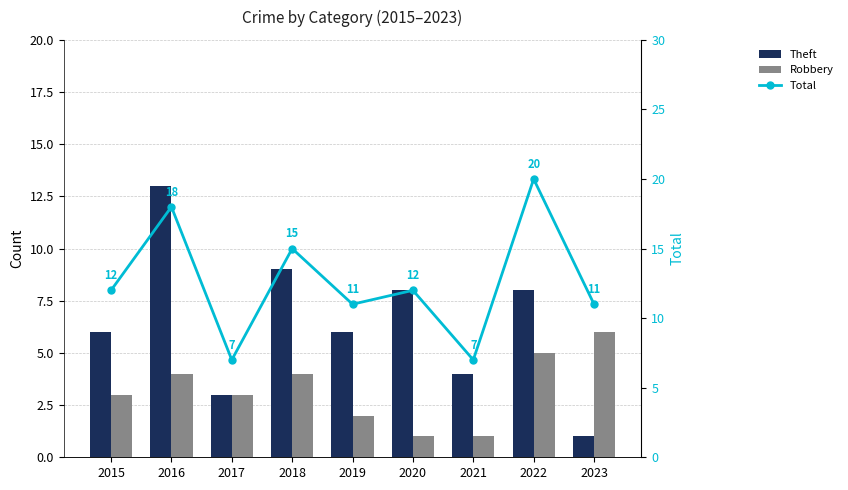

Reading left to right, what are all the values shown in this chart?

Theft: 2015=6	2016=13	2017=3	2018=9	2019=6	2020=8	2021=4	2022=8	2023=1
Robbery: 2015=3	2016=4	2017=3	2018=4	2019=2	2020=1	2021=1	2022=5	2023=6
Total: 2015=12	2016=18	2017=7	2018=15	2019=11	2020=12	2021=7	2022=20	2023=11